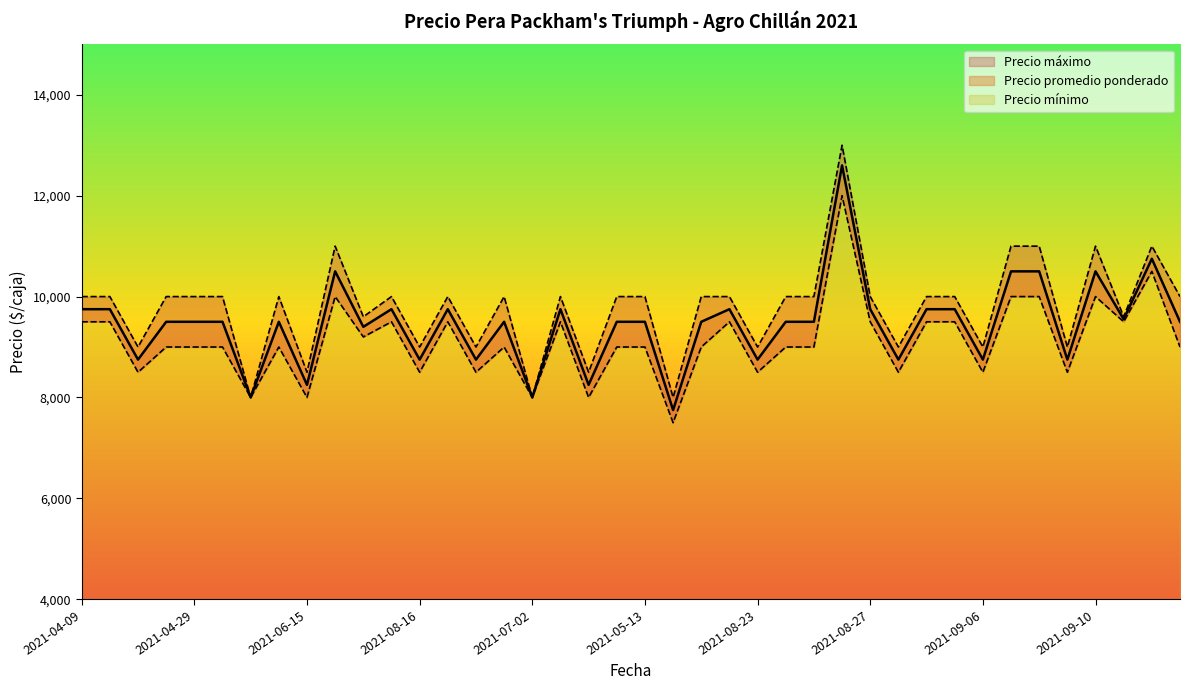

Where is the first local minimum for Precio minimo?

2021-08-24